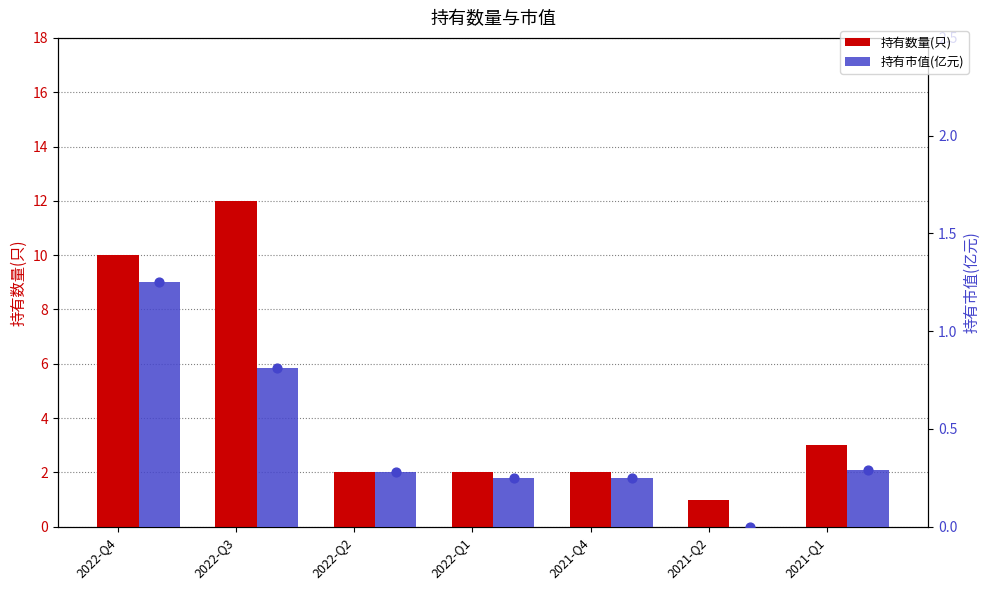

Is the value of 持有市值(亿元) at 2021-Q1 greater than the value of 持有数量(只) at 2022-Q2?

No